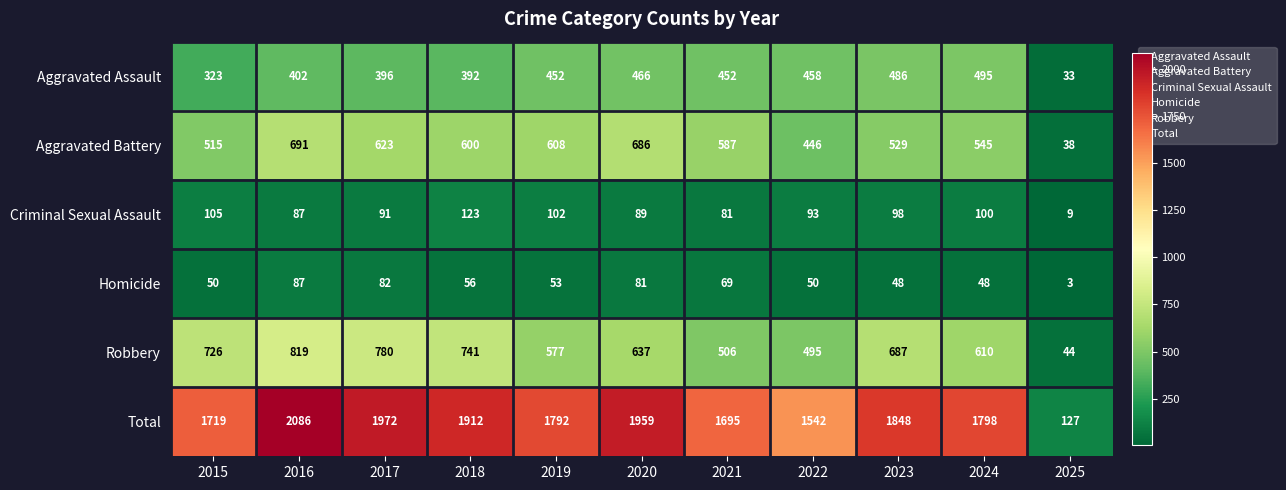

What is the sum of all Total values?

18450